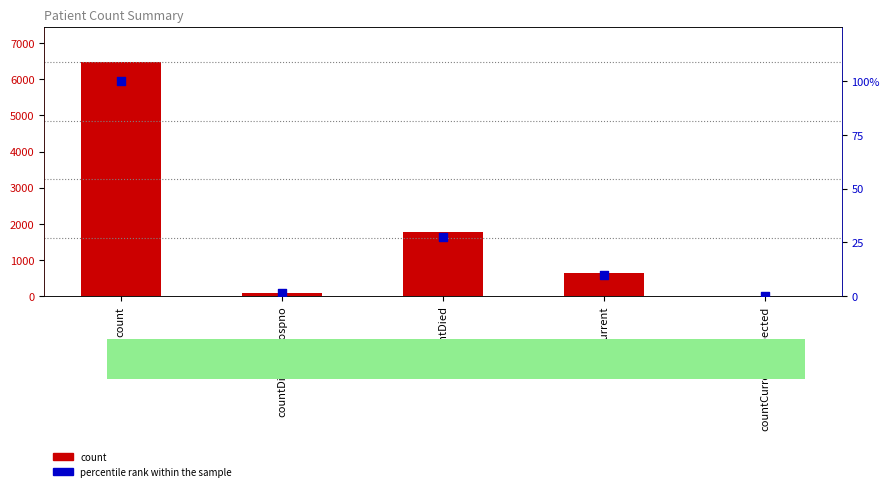

What are all the series names shown in the legend?

count, percentile rank within the sample